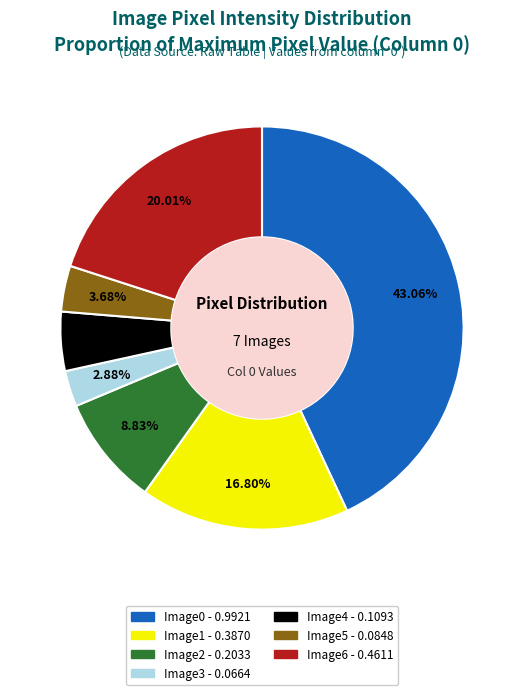

Does any single category account for the majority?

No